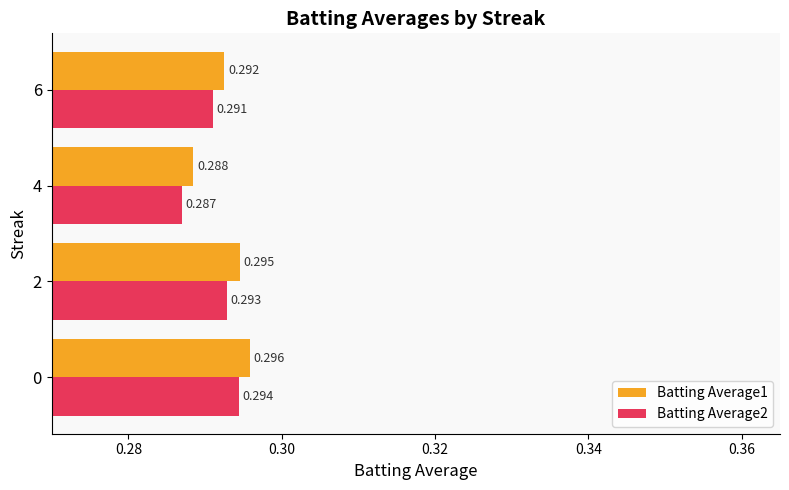

Rank the series by their average value, from lowest to highest.

Batting Average2, Batting Average1